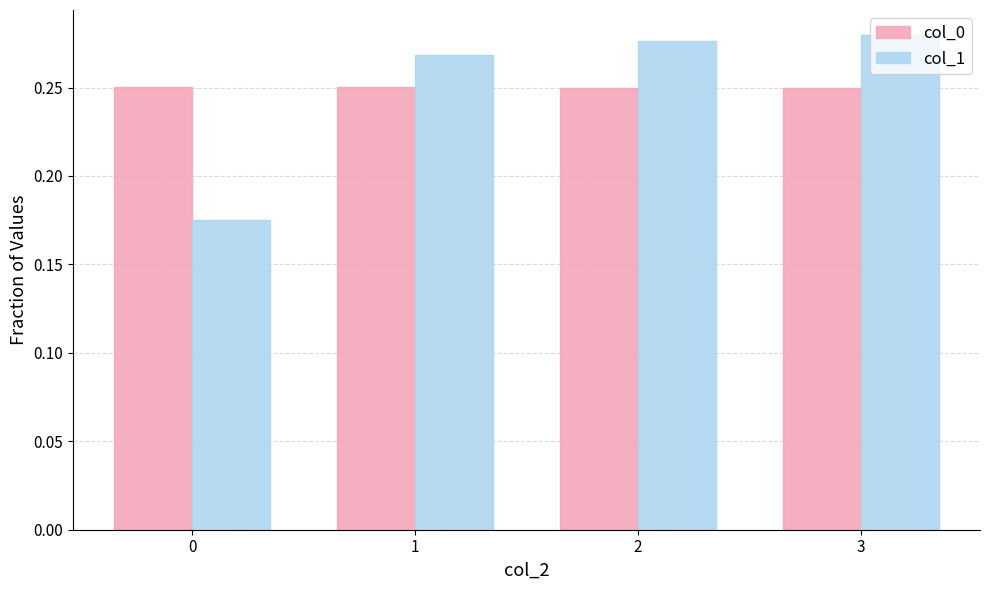

The value of col_1 at 0 is 0.3. True or false?

False